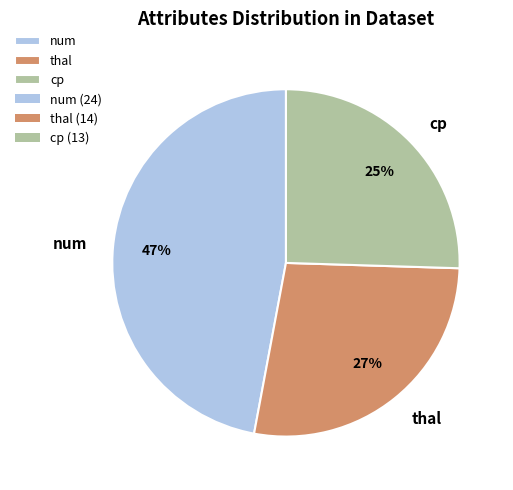

Which slice is the smallest?

cp